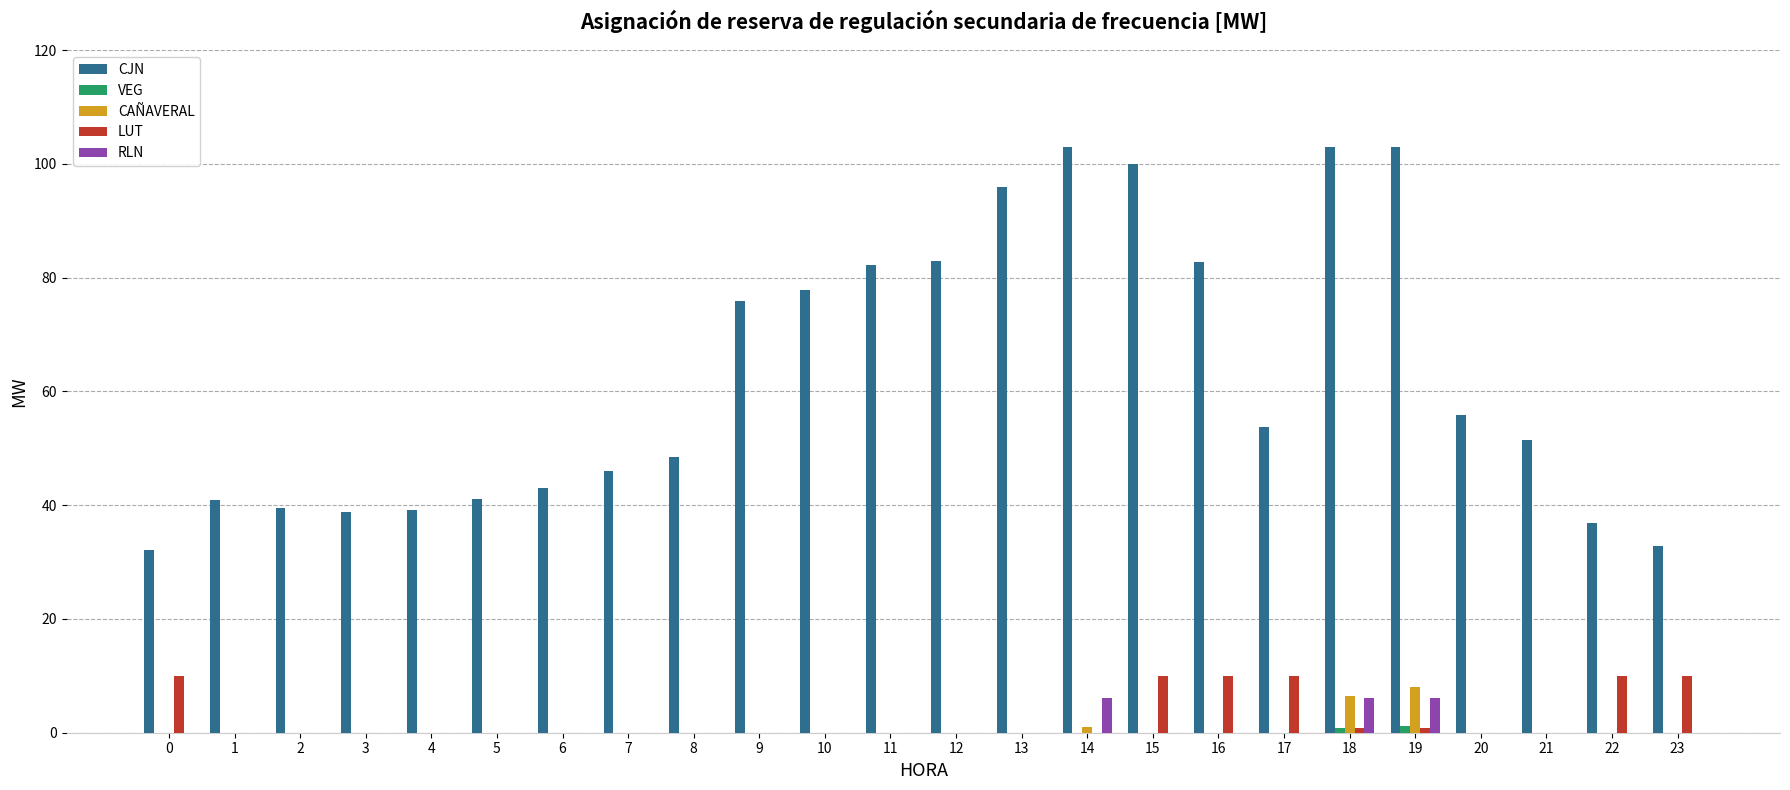

True or false: LUT has a value of 0.0 at 6.

True